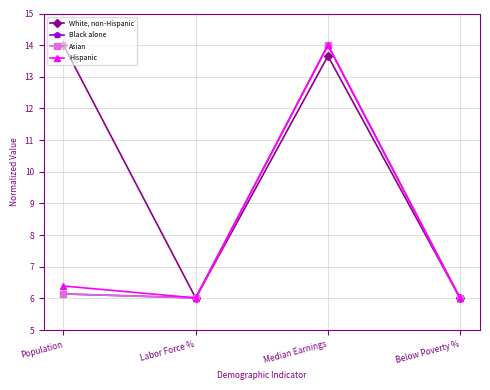

Which series has the largest total across all categories?

White, non-Hispanic